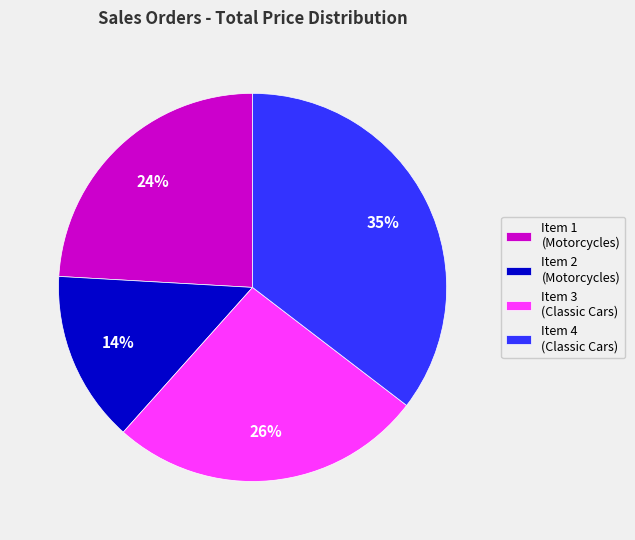

Is it true that Item 1 (Motorcycles) is 16% of the pie?

False